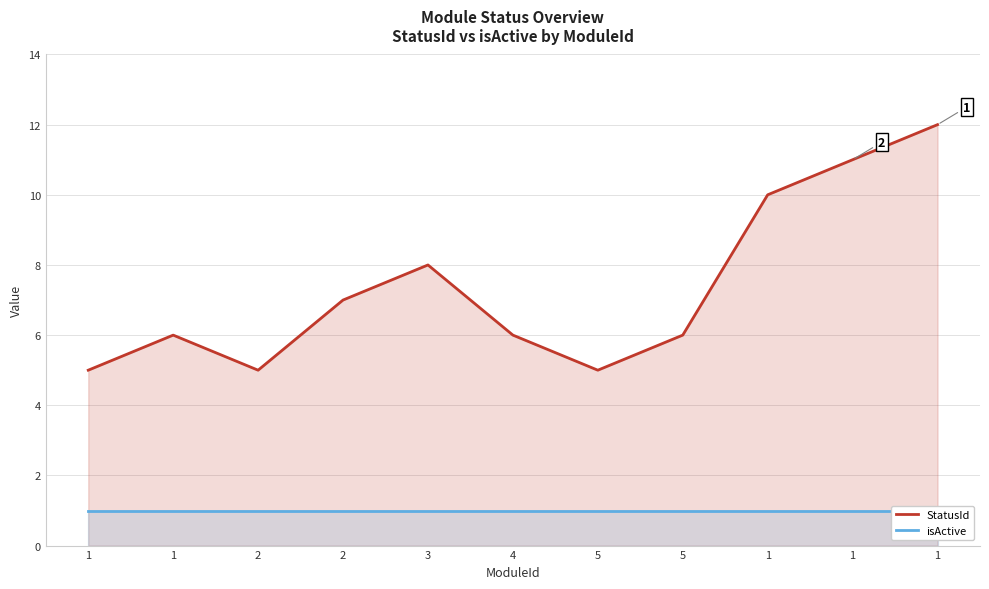

At which category is the sum across all series the highest?

1